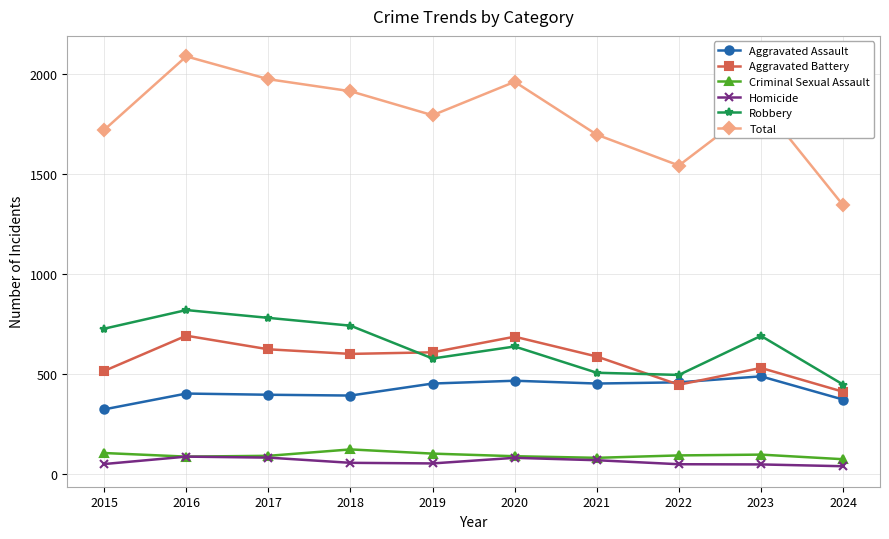

What is the maximum value shown in the chart?

2086